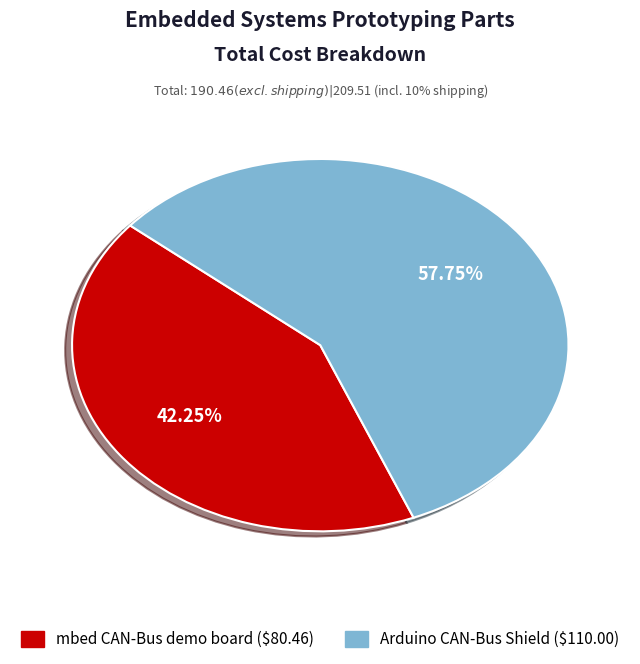

Is there any slice that represents more than half of the pie?

Yes